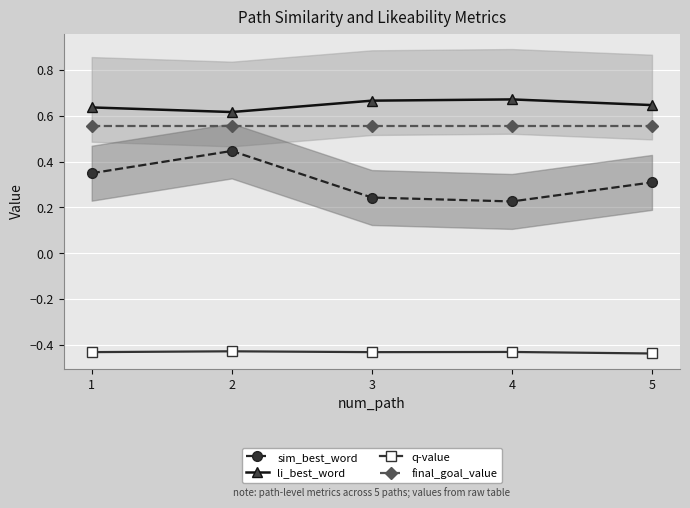

Which label corresponds to the largest value in the chart?

4